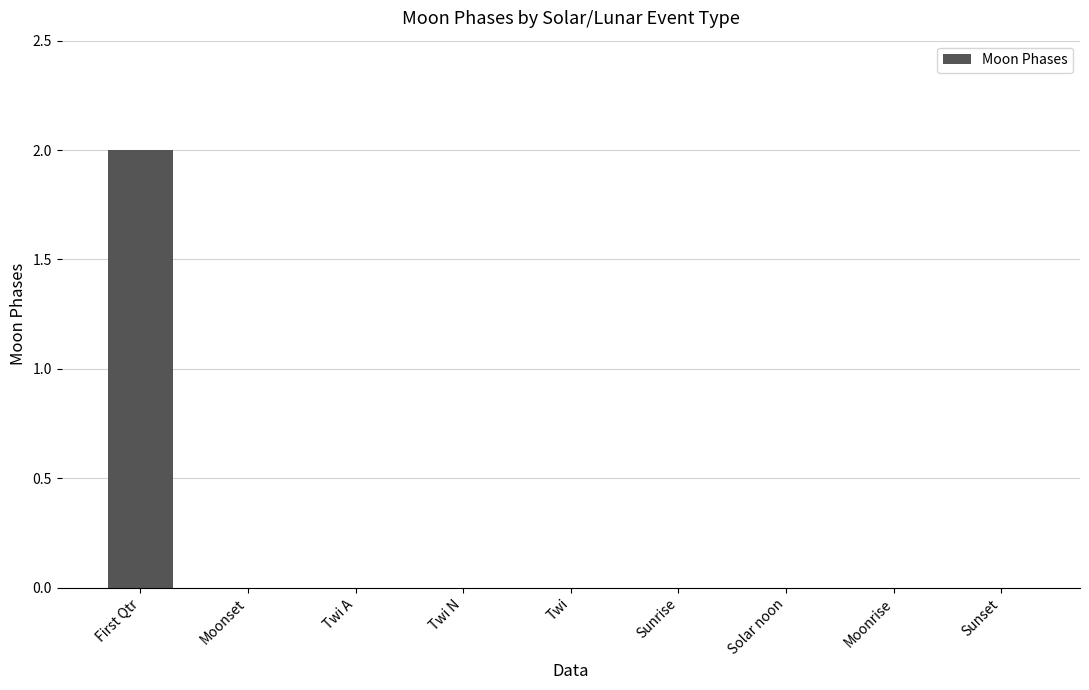

How many data points does each series have?

9